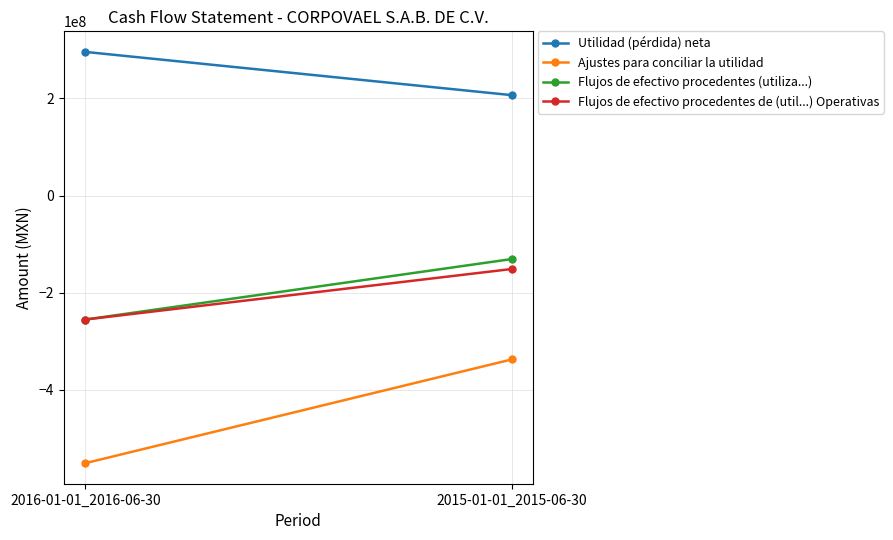

Rank the categories by Utilidad (pérdida) neta value from lowest to highest.

2015-01-01_2015-06-30, 2016-01-01_2016-06-30